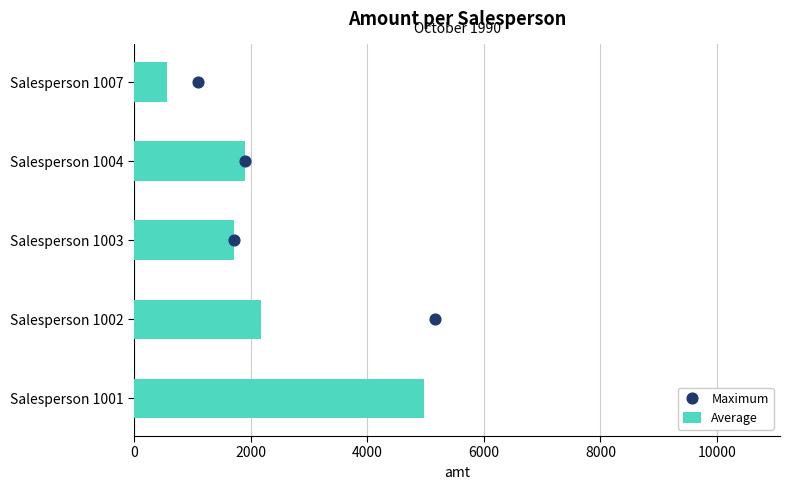

True or false: Average has a value of 3314.6 at Salesperson 1004.

False